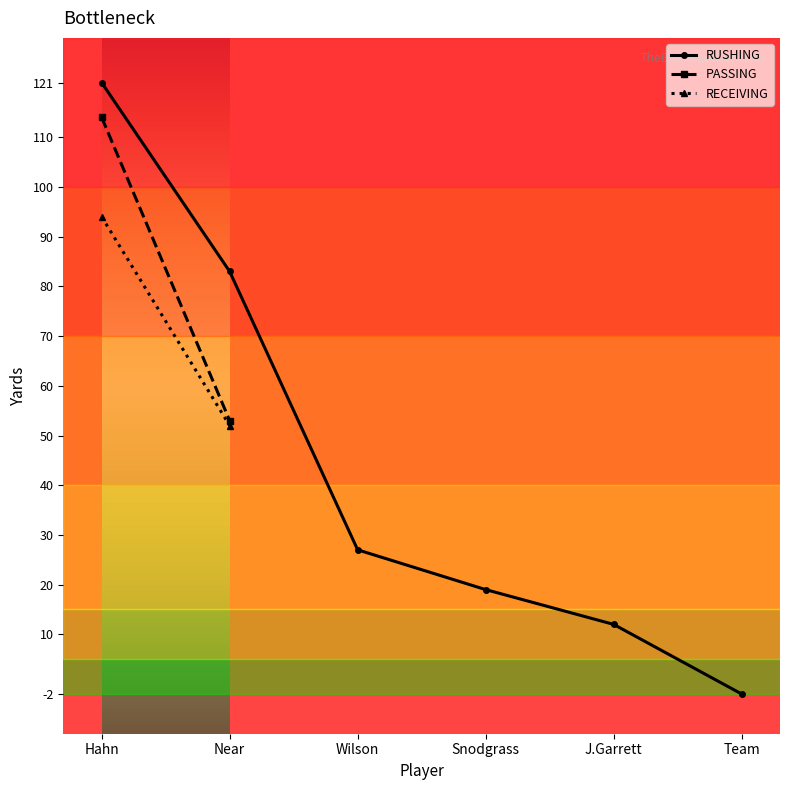

How many distinct data groups are displayed?

3